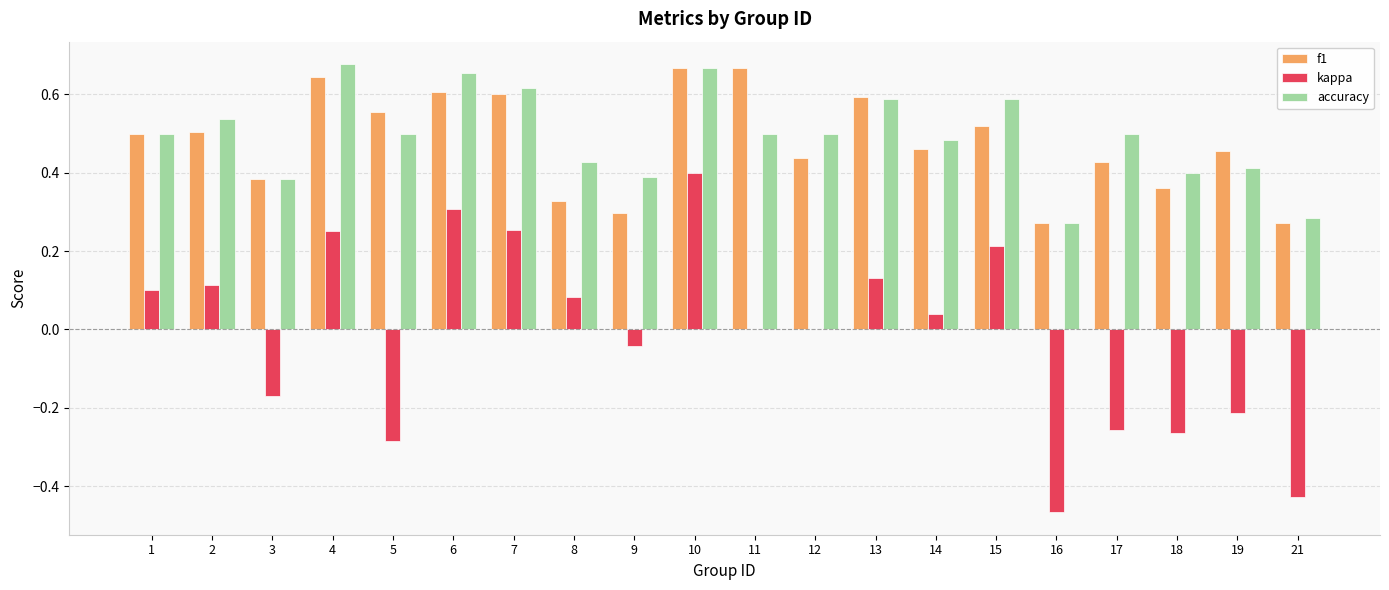

Which series has the widest spread of values?

kappa